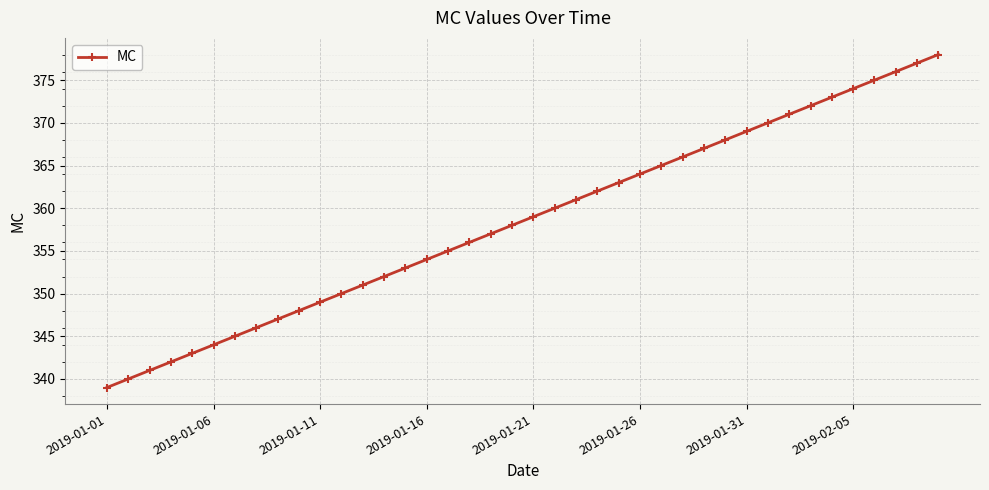

What is the greatest value displayed?

378